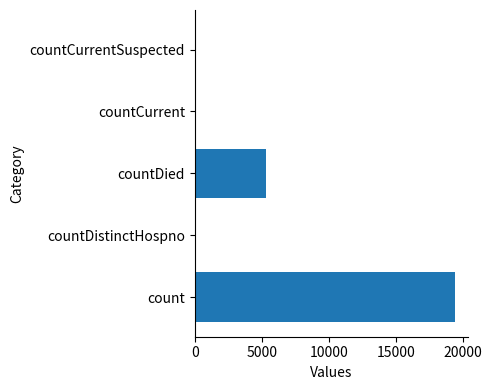

Count the number of categories in the chart.

5